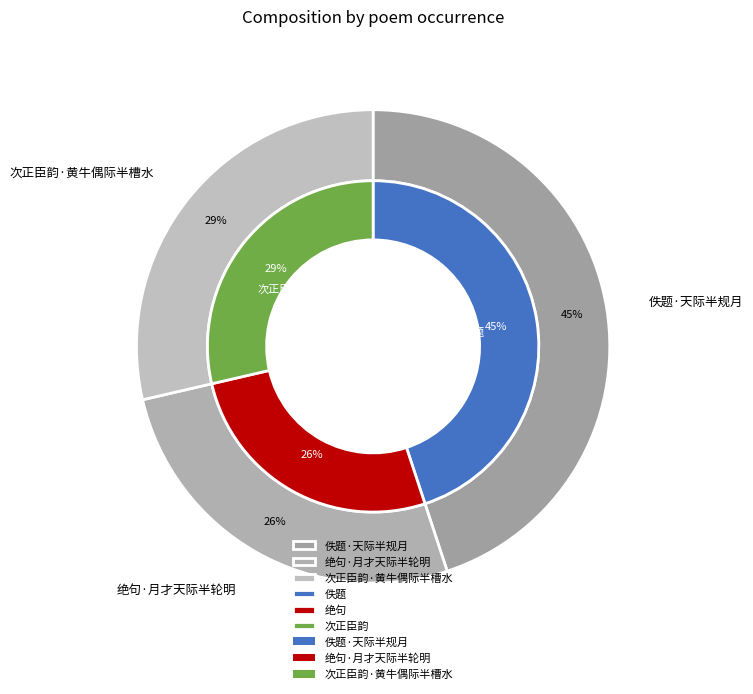

What percentage is the 佚题·天际半规月 slice, to the nearest percent?

45%